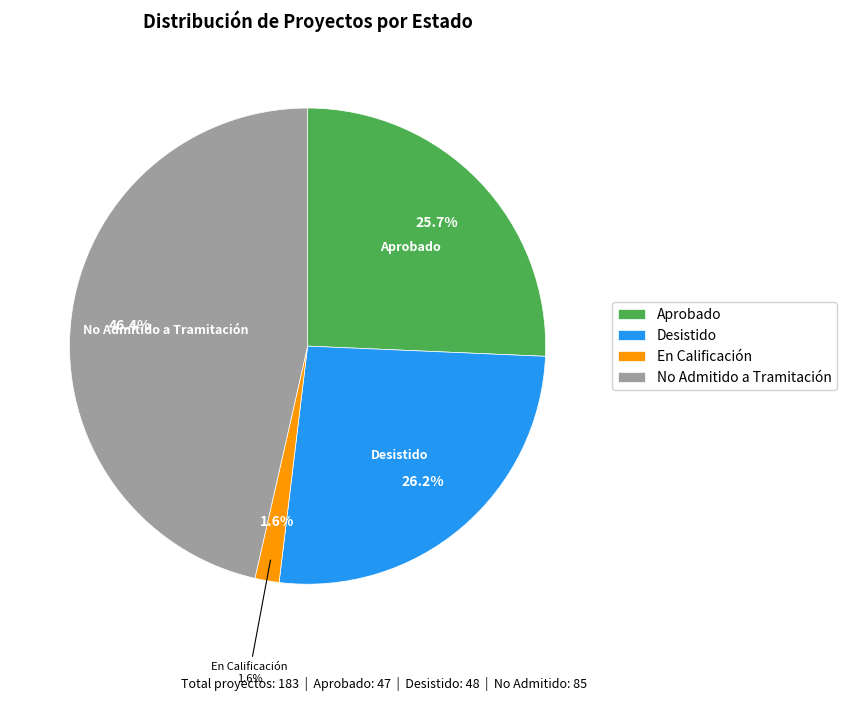

How much of the chart is everything except No Admitido a Tramitación?

53.6%